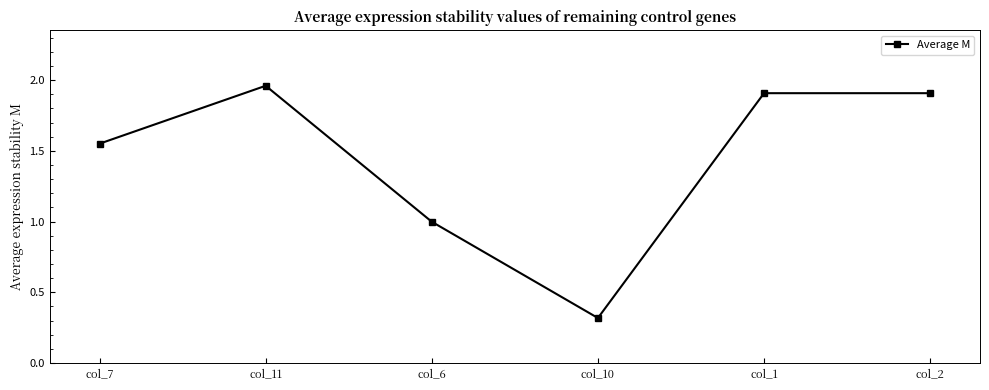

How many data points does each series have?

6